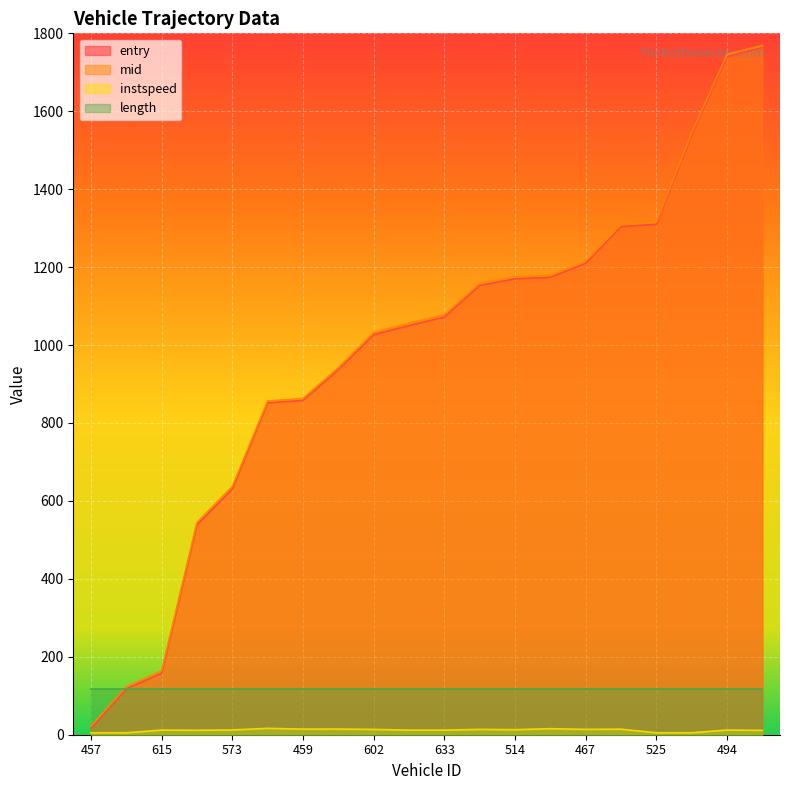

True or false: entry and mid cross at least once.

False